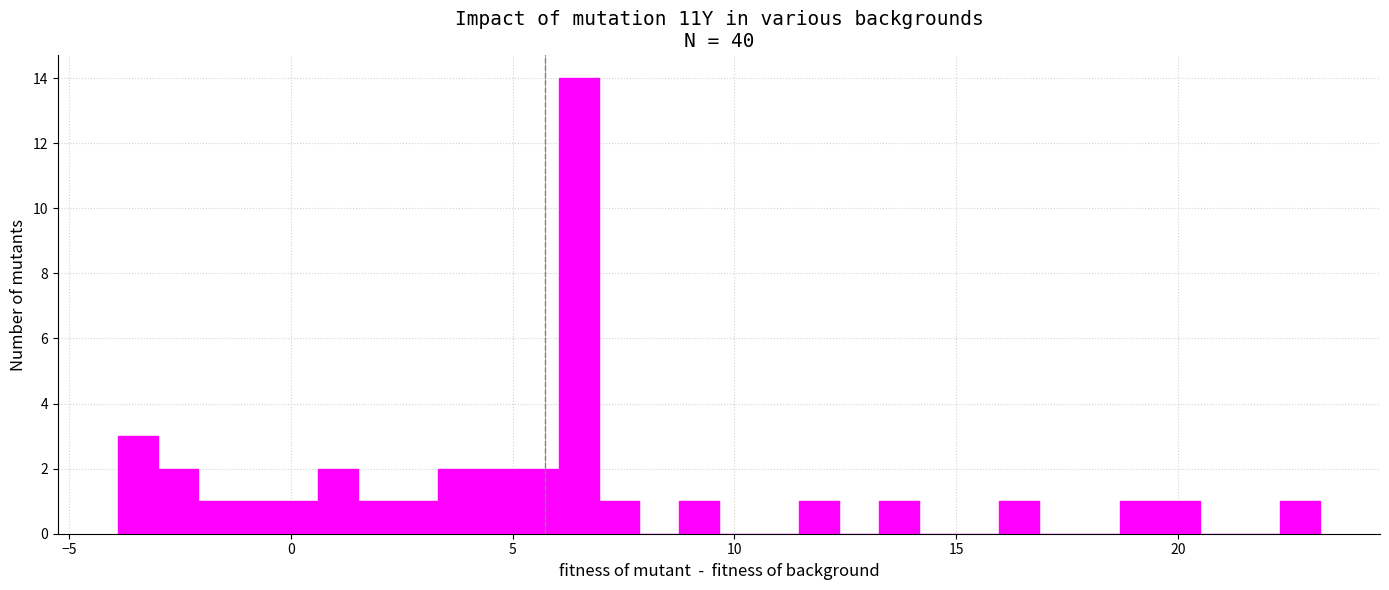

Read against the x-axis, roughly where is the centre of the tallest bar?

6.5